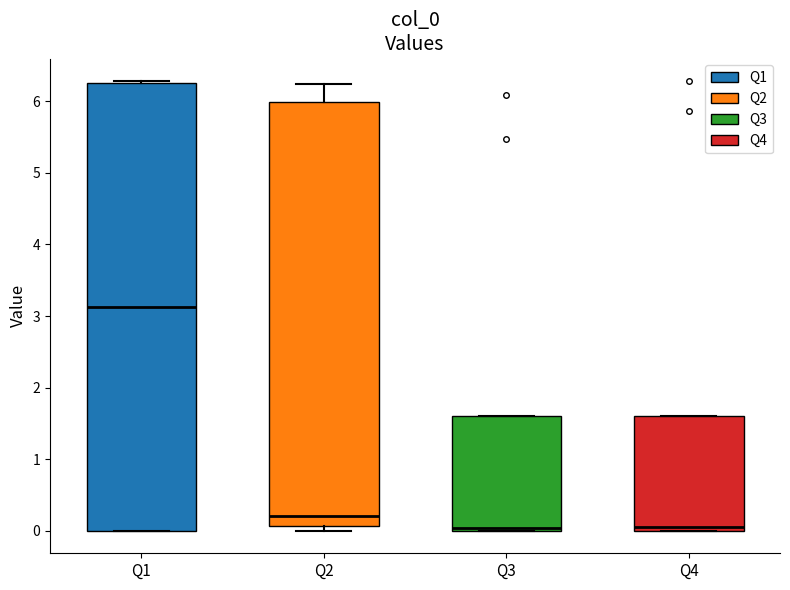

Comparing the boxes themselves (not the whiskers), which one is the tallest?

Q1